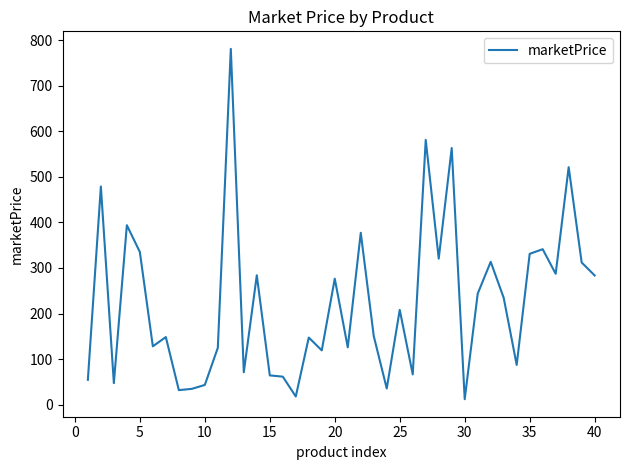

What is the difference between the maximum and minimum values?

769.4